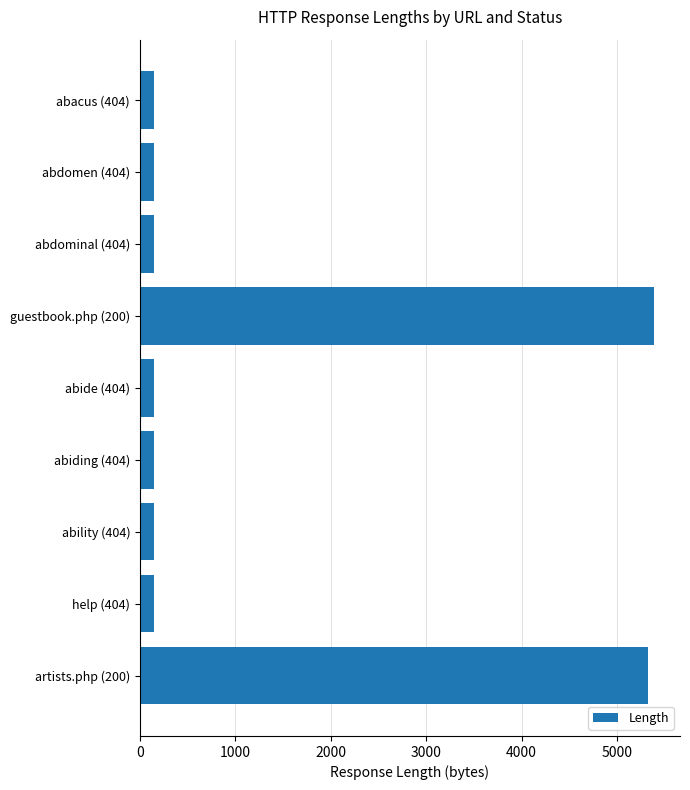

How many values exceed 153?

2